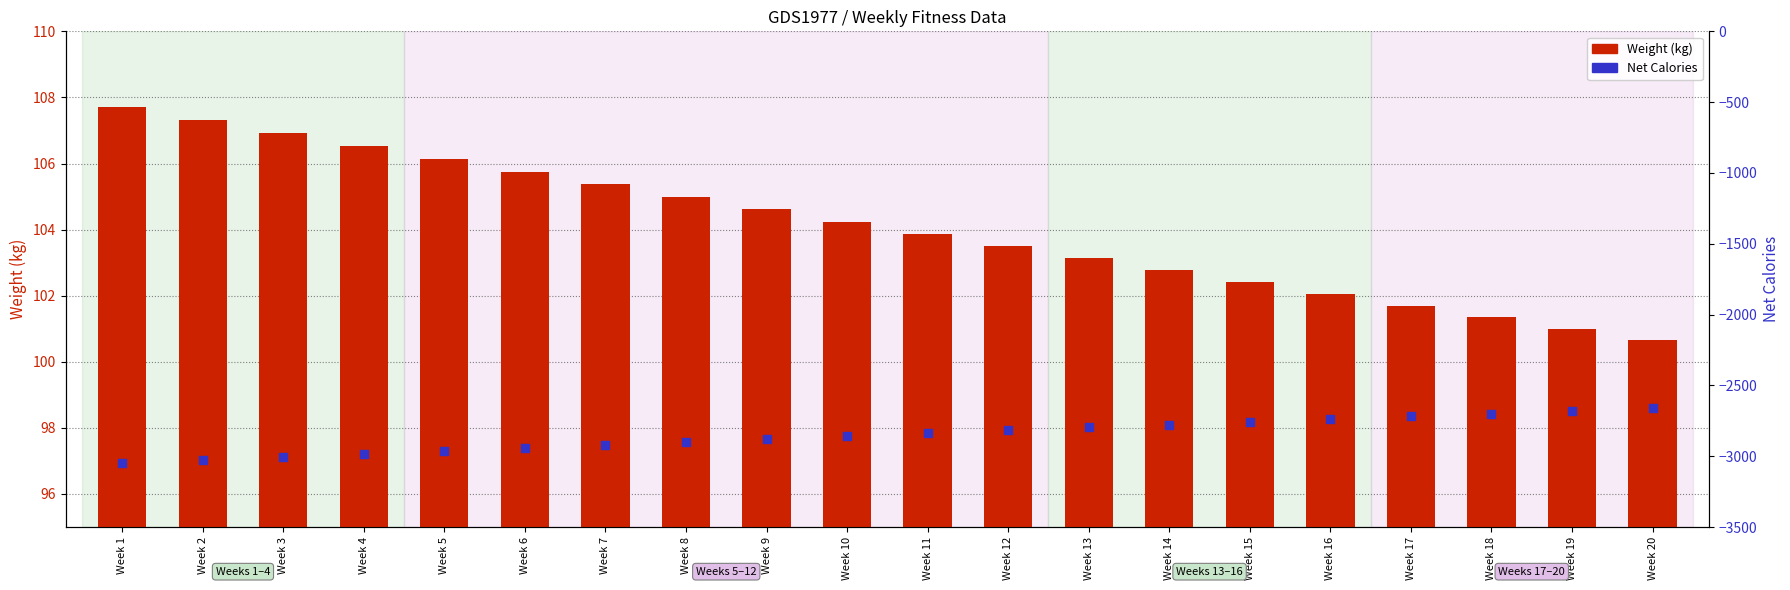

Which series has the largest total across all categories?

Weight (kg)